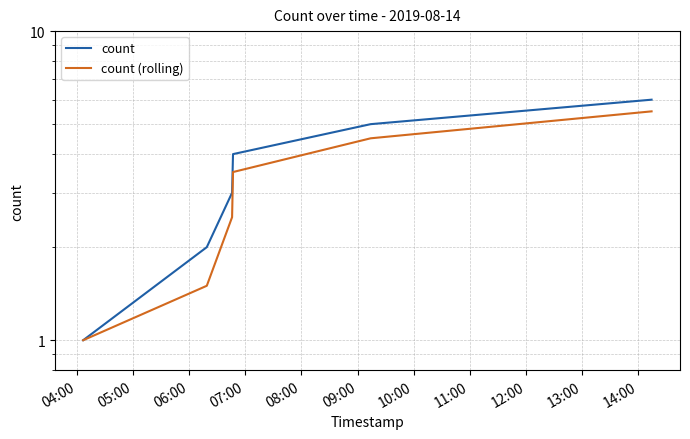

Is this an area chart (filled region under the line)?

No